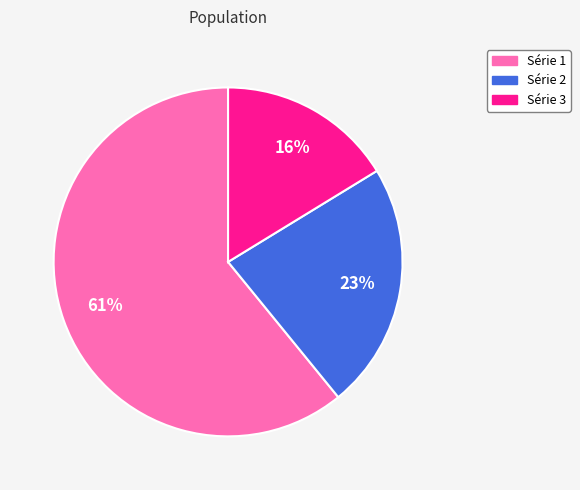

Does any single category account for the majority?

Yes